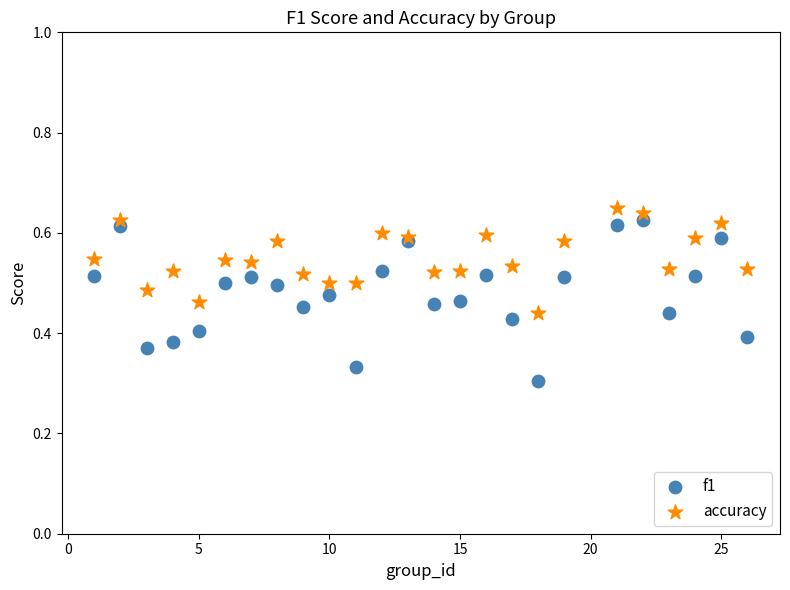

Which series contains the lowest Y value?

f1